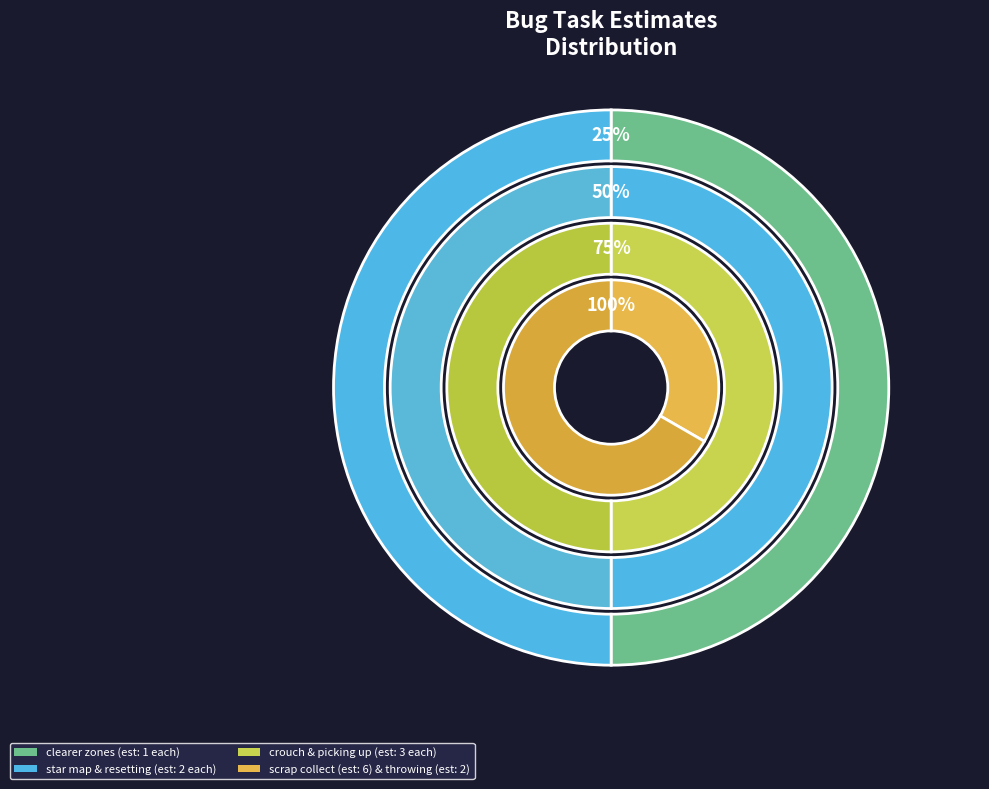

How many slices are in this pie chart?

8